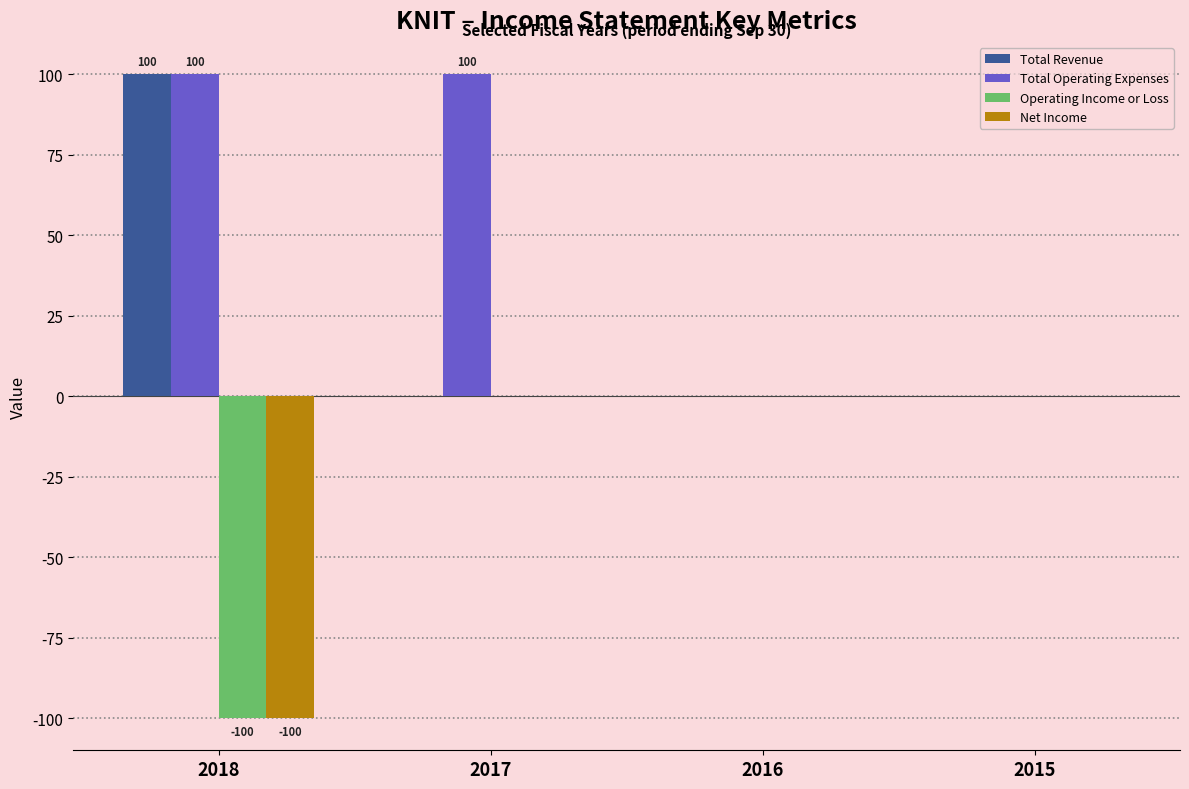

What is the sum of all Total Operating Expenses values?

200